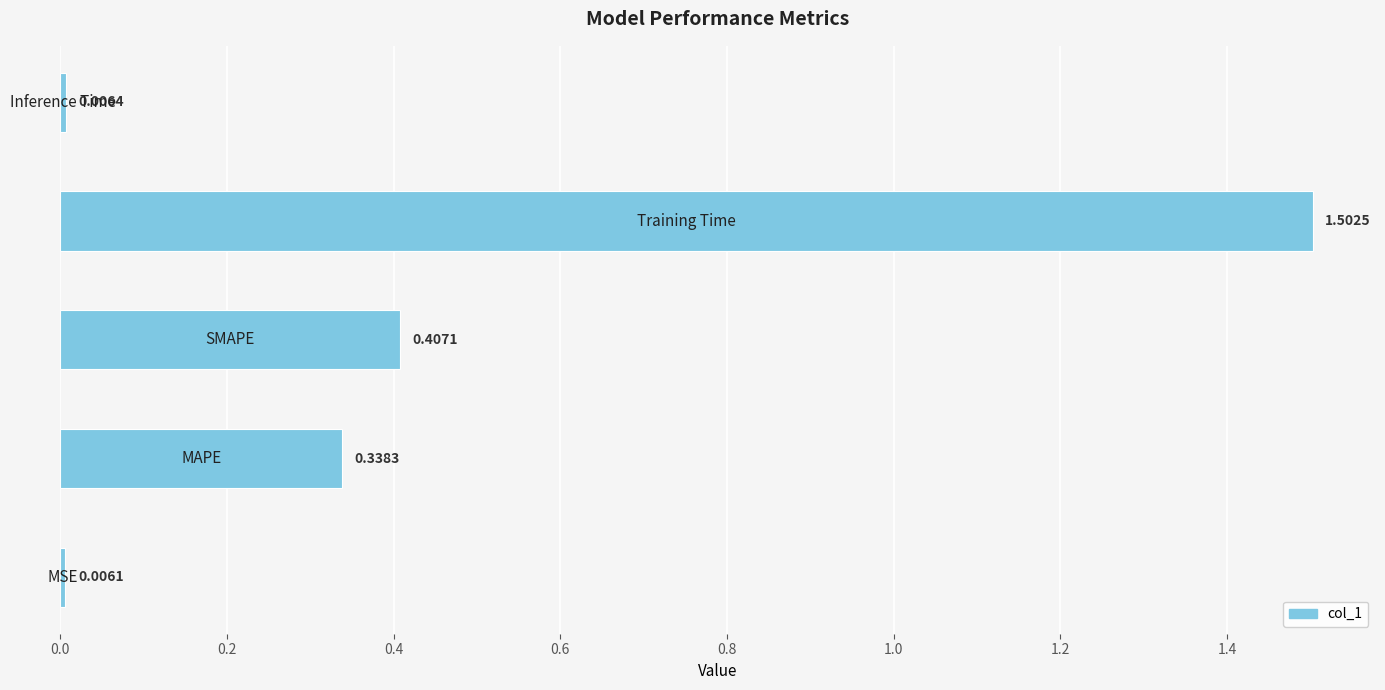

How many distinct data groups are displayed?

1